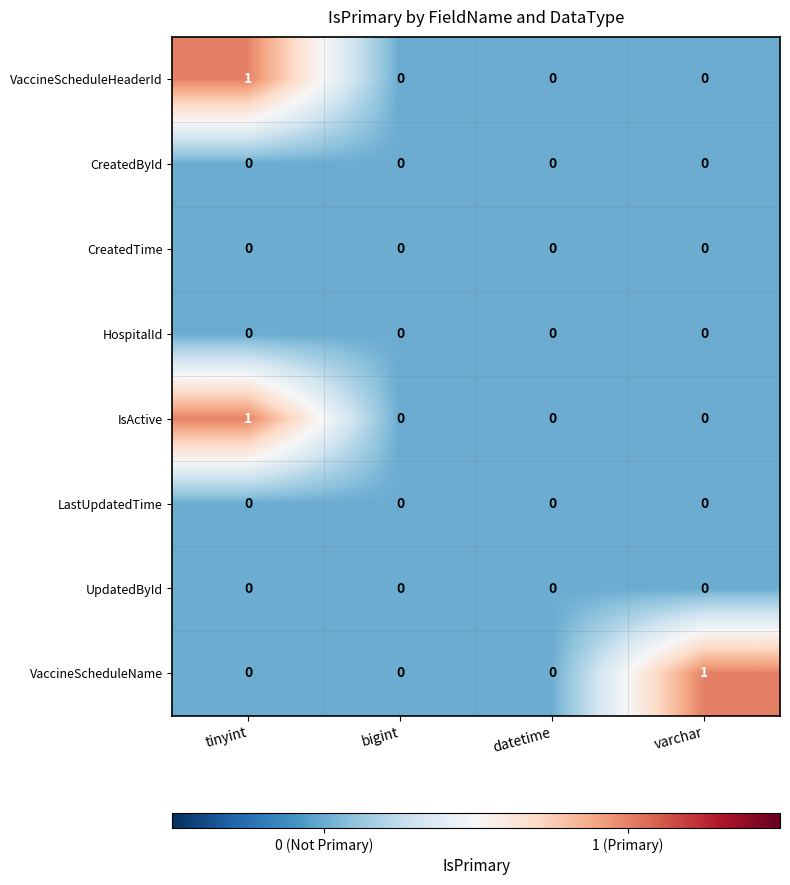

Which series changed the most between datetime and varchar?

VaccineScheduleName